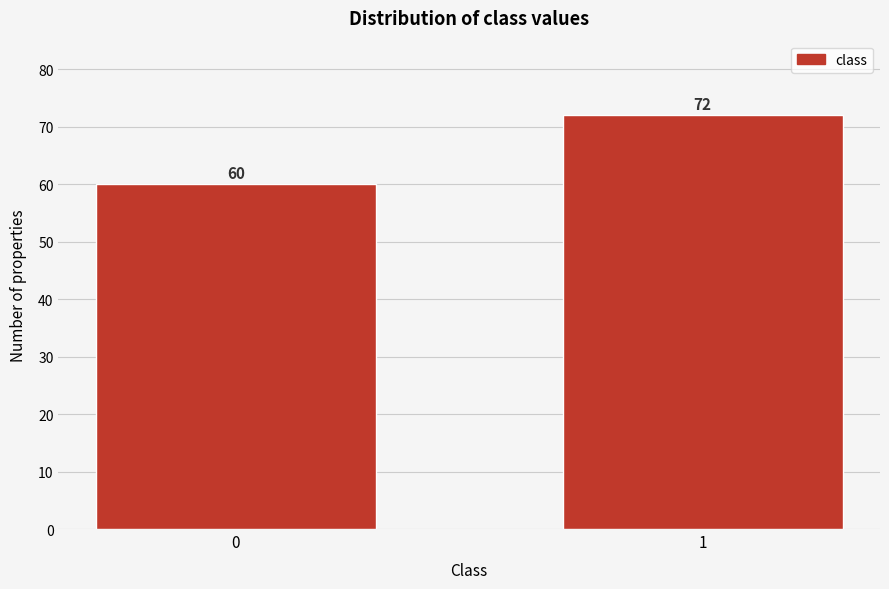

Reading left to right, what are all the values shown in this chart?

60	72